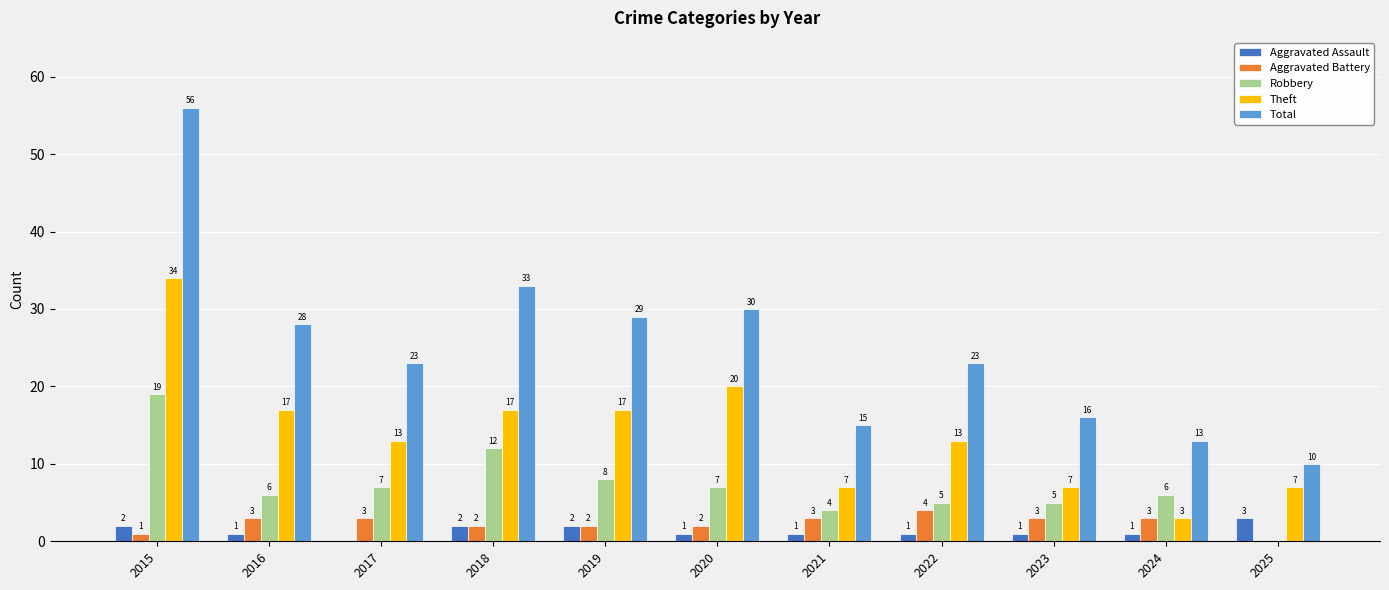

What is the approximate value of Aggravated Battery at 2022?

4